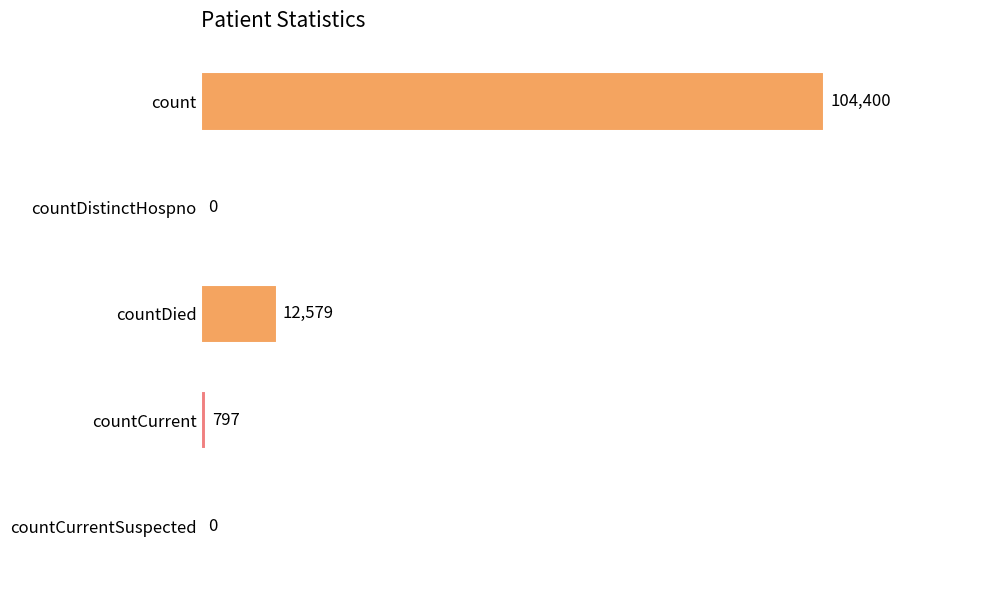

What is the greatest value displayed?

104400